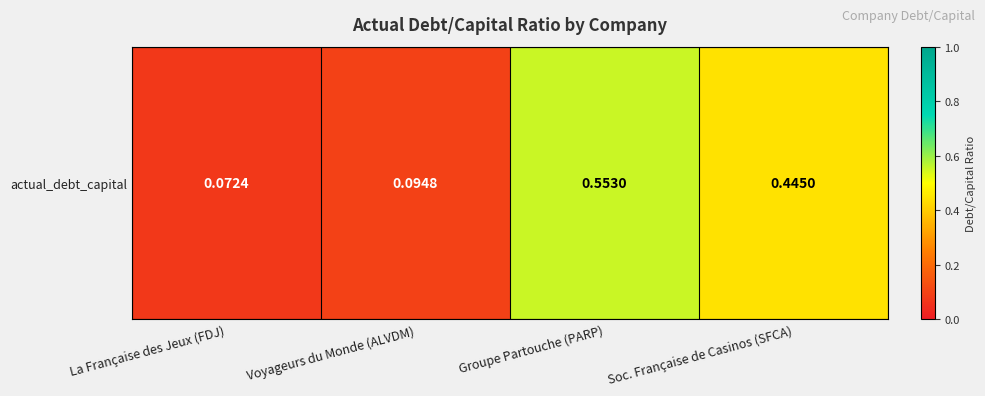

Reading left to right, list all the values displayed in this chart.

0.1	0.1	0.6	0.4